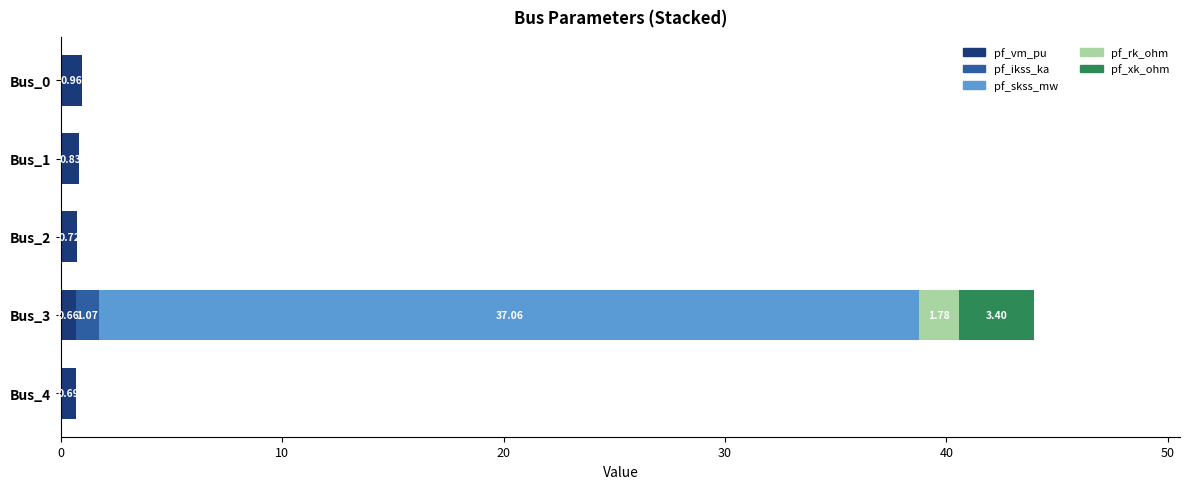

What is the sum of all pf_vm_pu values?

3.9